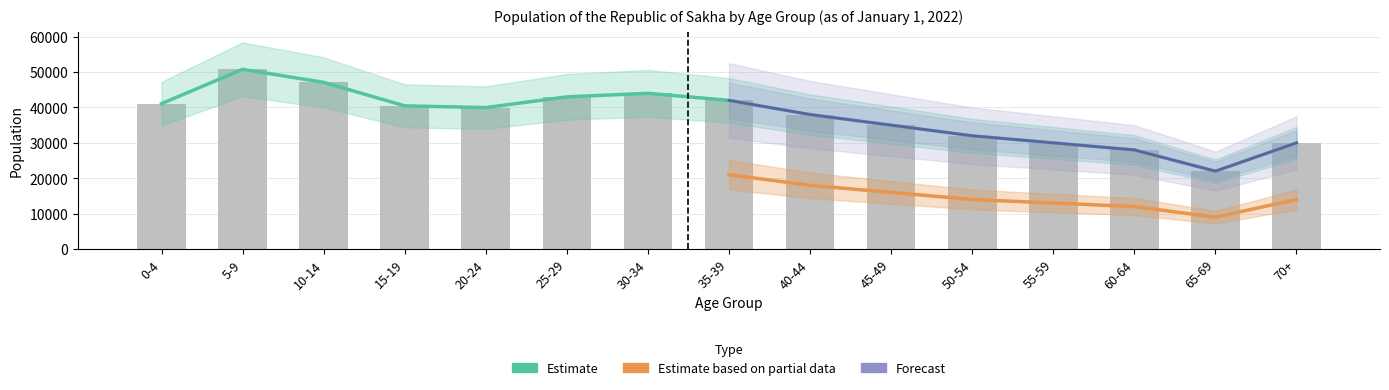

What is the label of the 7th bar from the right?

40-44